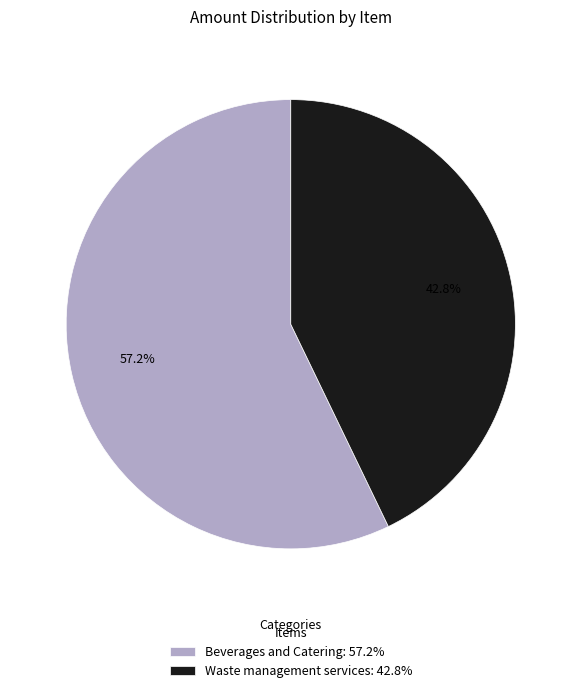

To the nearest percent, what is the average slice percentage?

50%